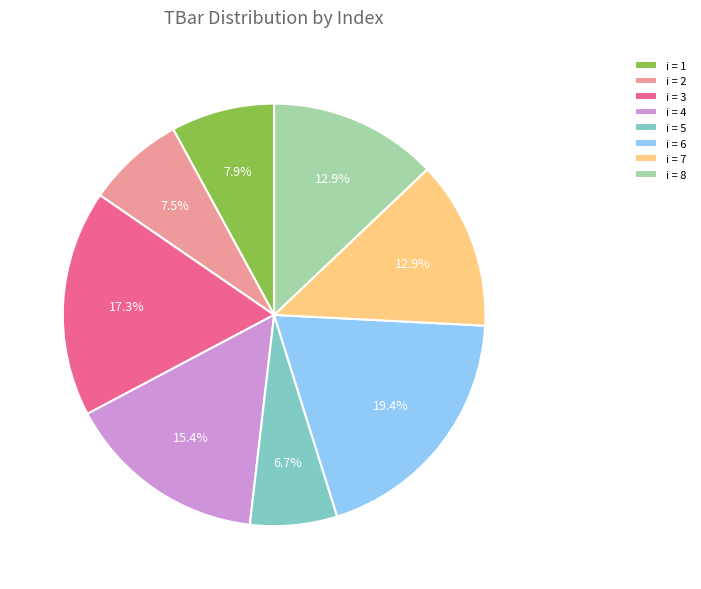

Which has a higher value, i = 4 or i = 7?

i = 4